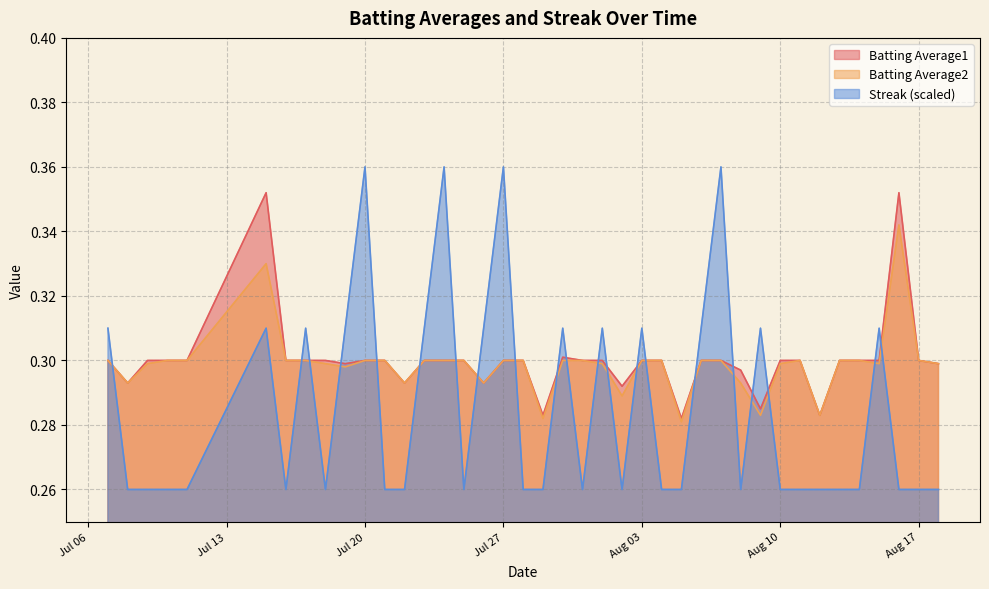

What is the approximate value of Batting Average1 at 2010-07-25?

0.3